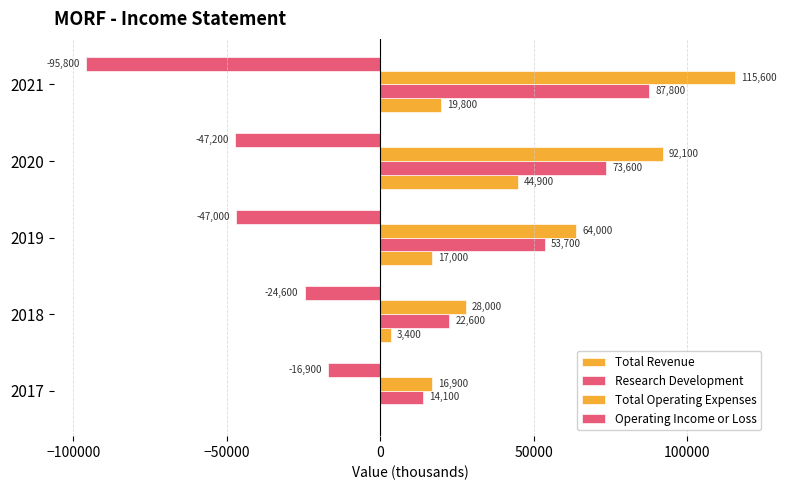

Count the number of data series in this chart.

4